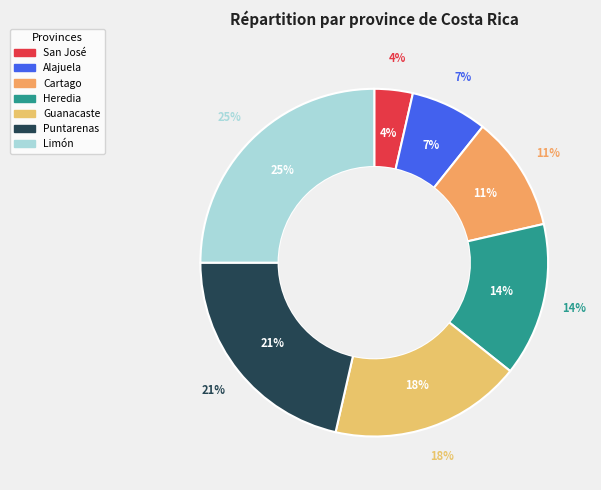

Is it true that Cartago is 1% of the pie?

False